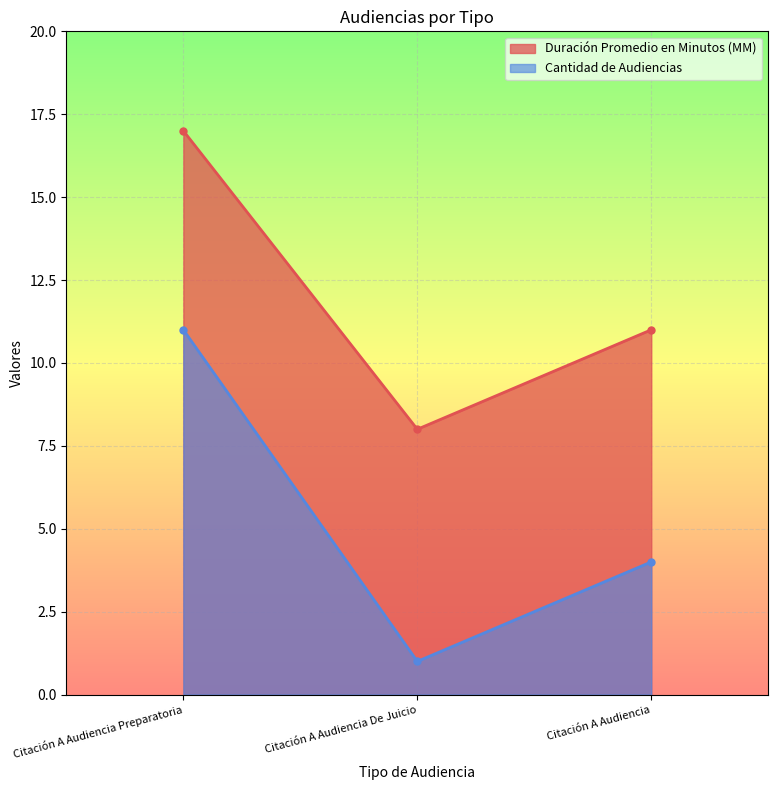

How many Cantidad de Audiencias values are between 1 and 11?

3